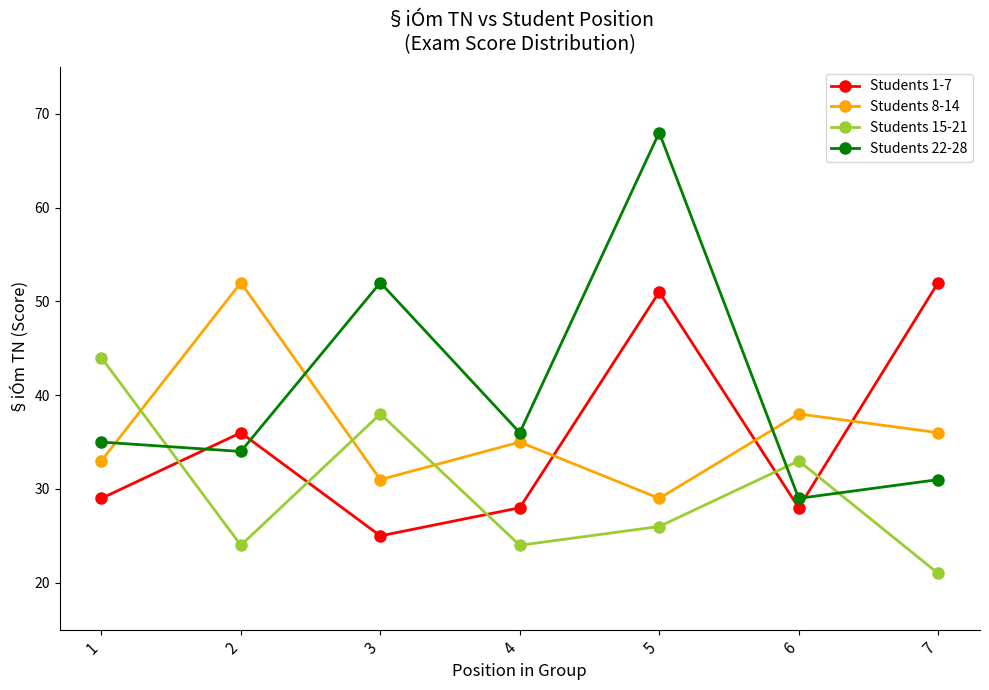

Which series changed the most between 3 and 7?

Students 1-7